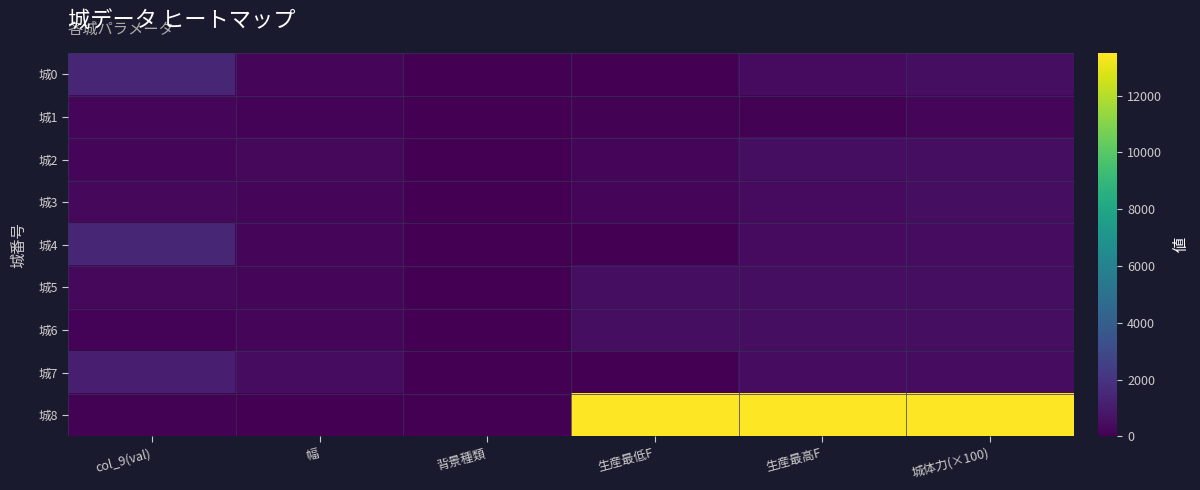

At which category is the sum across all series the highest?

城体力(×100)